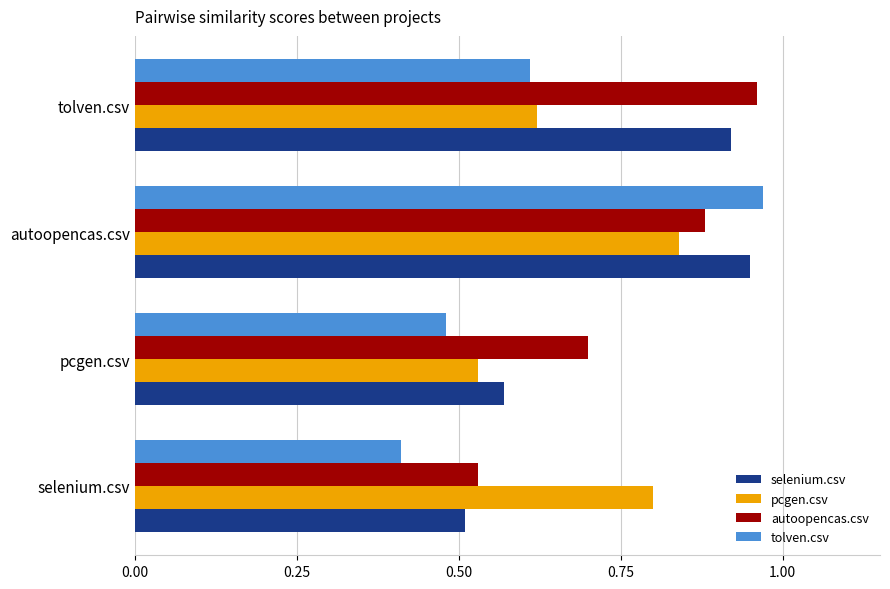

Which series has the largest range (max minus min)?

tolven.csv